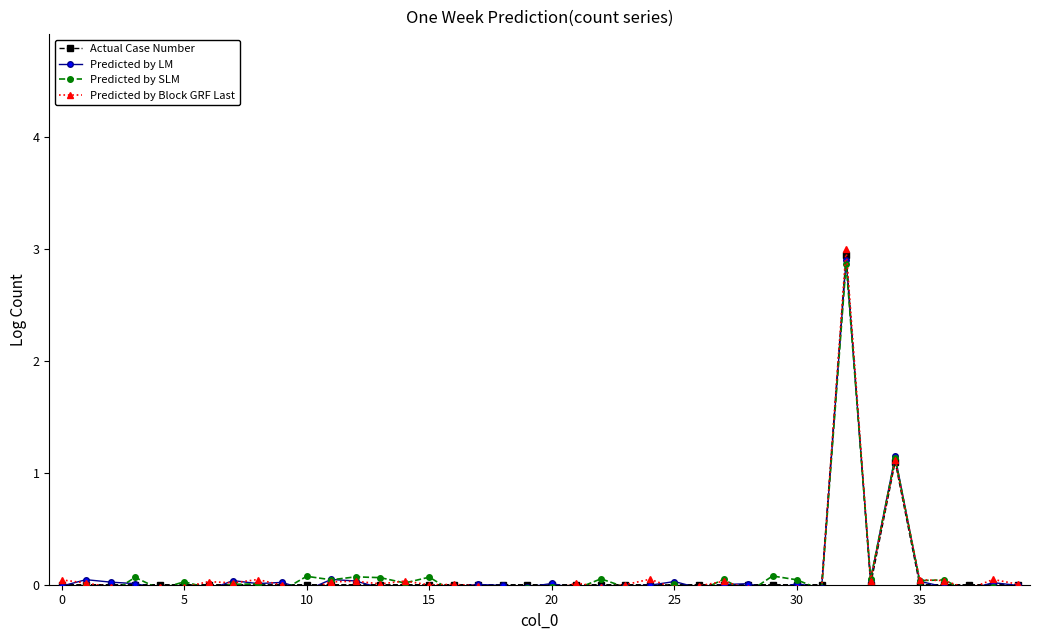

What is the label of the 11th point from the right?

29